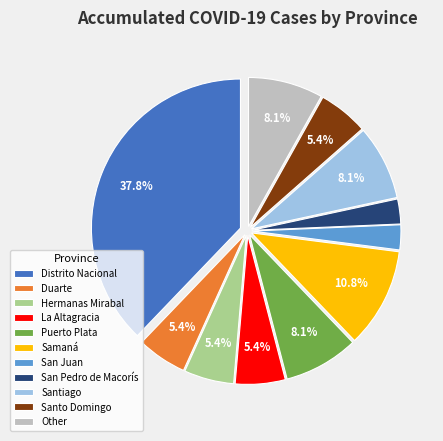

Does Samaná account for over 50% of the chart?

No